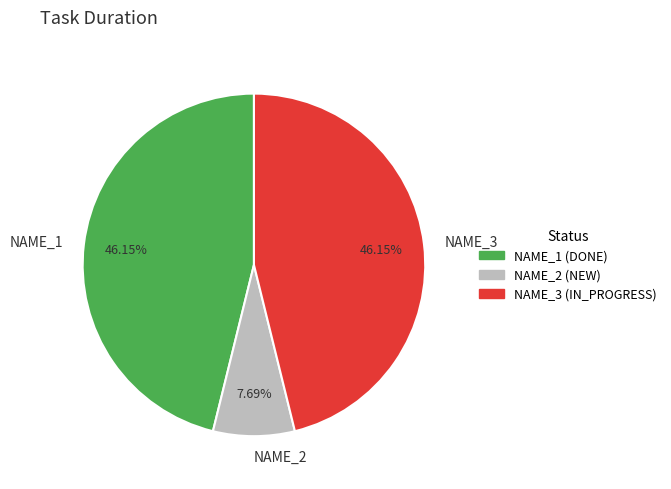

True or false: NAME_3 accounts for 46% of the total.

True